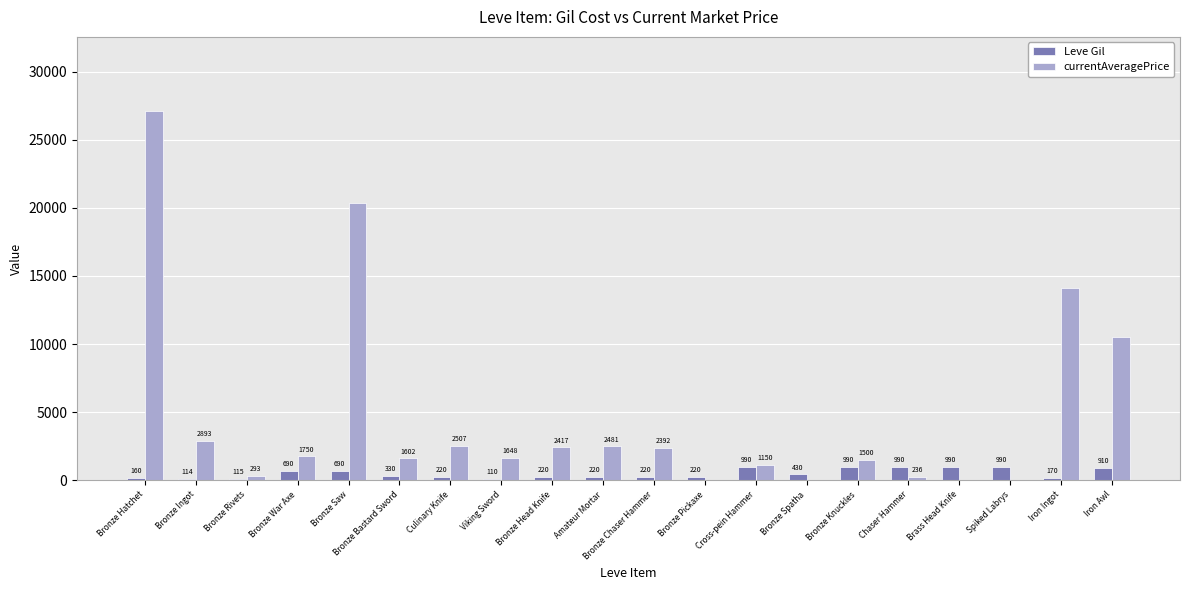

Reading left to right, what are all the values shown in this chart?

Leve Gil: Bronze Hatchet=160	Bronze Ingot=114	Bronze Rivets=115	Bronze War Axe=690	Bronze Saw=690	Bronze Bastard Sword=330	Culinary Knife=220	Viking Sword=110	Bronze Head Knife=220	Amateur Mortar=220	Bronze Chaser Hammer=220	Bronze Pickaxe=220	Cross-pein Hammer=990	Bronze Spatha=430	Bronze Knuckles=990	Chaser Hammer=990	Brass Head Knife=990	Spiked Labrys=990	Iron Ingot=170	Iron Awl=910
currentAveragePrice: Bronze Hatchet=27128	Bronze Ingot=2893	Bronze Rivets=293	Bronze War Axe=1750	Bronze Saw=20331	Bronze Bastard Sword=1602	Culinary Knife=2507	Viking Sword=1648	Bronze Head Knife=2417	Amateur Mortar=2481	Bronze Chaser Hammer=2392	Bronze Pickaxe=0	Cross-pein Hammer=1150	Bronze Spatha=0	Bronze Knuckles=1500	Chaser Hammer=236	Brass Head Knife=0	Spiked Labrys=0	Iron Ingot=14149	Iron Awl=10542